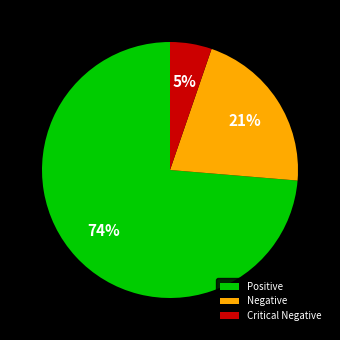

To the nearest percent, what is the combined percentage of Positive and Negative?

95%